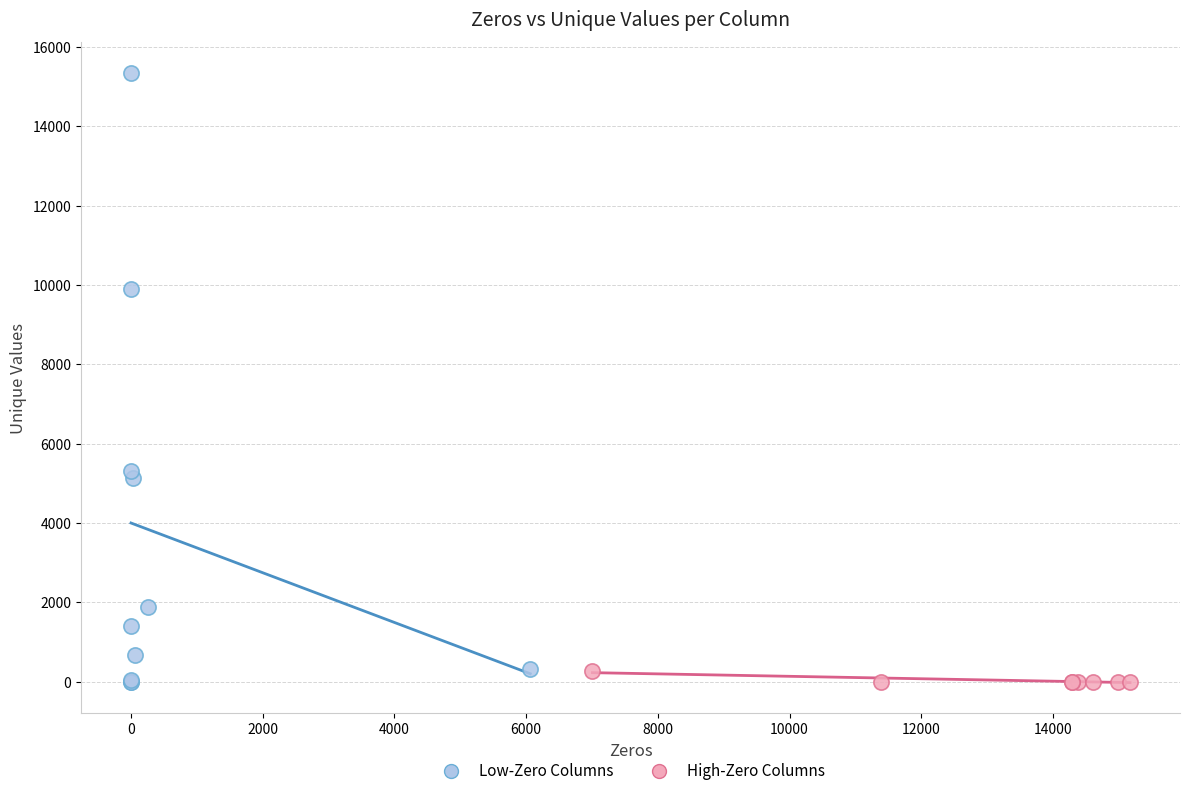

Which series contains the highest Y value?

Low-Zero Columns